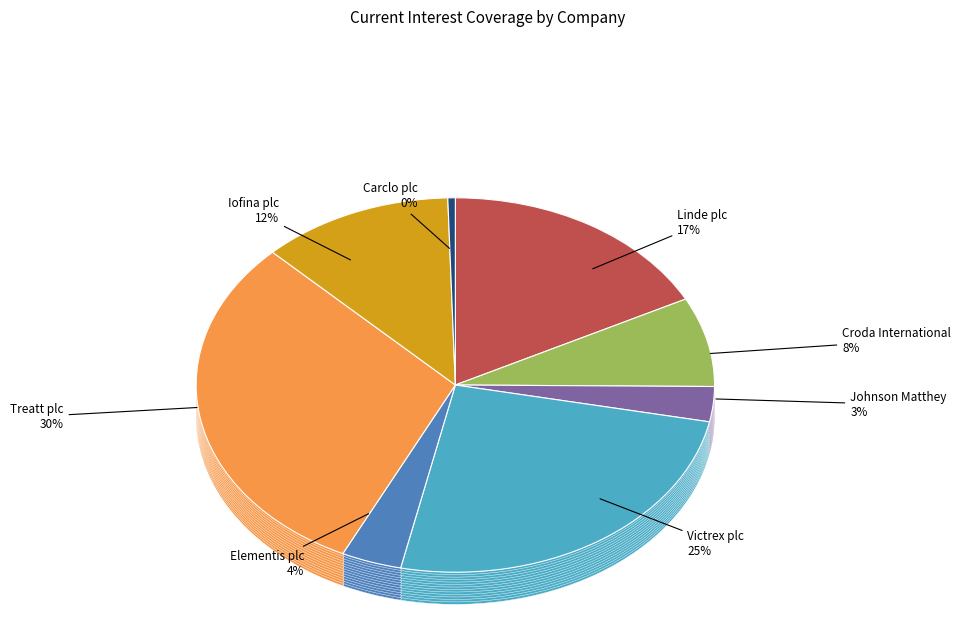

Is it true that Treatt plc is 30% of the pie?

True